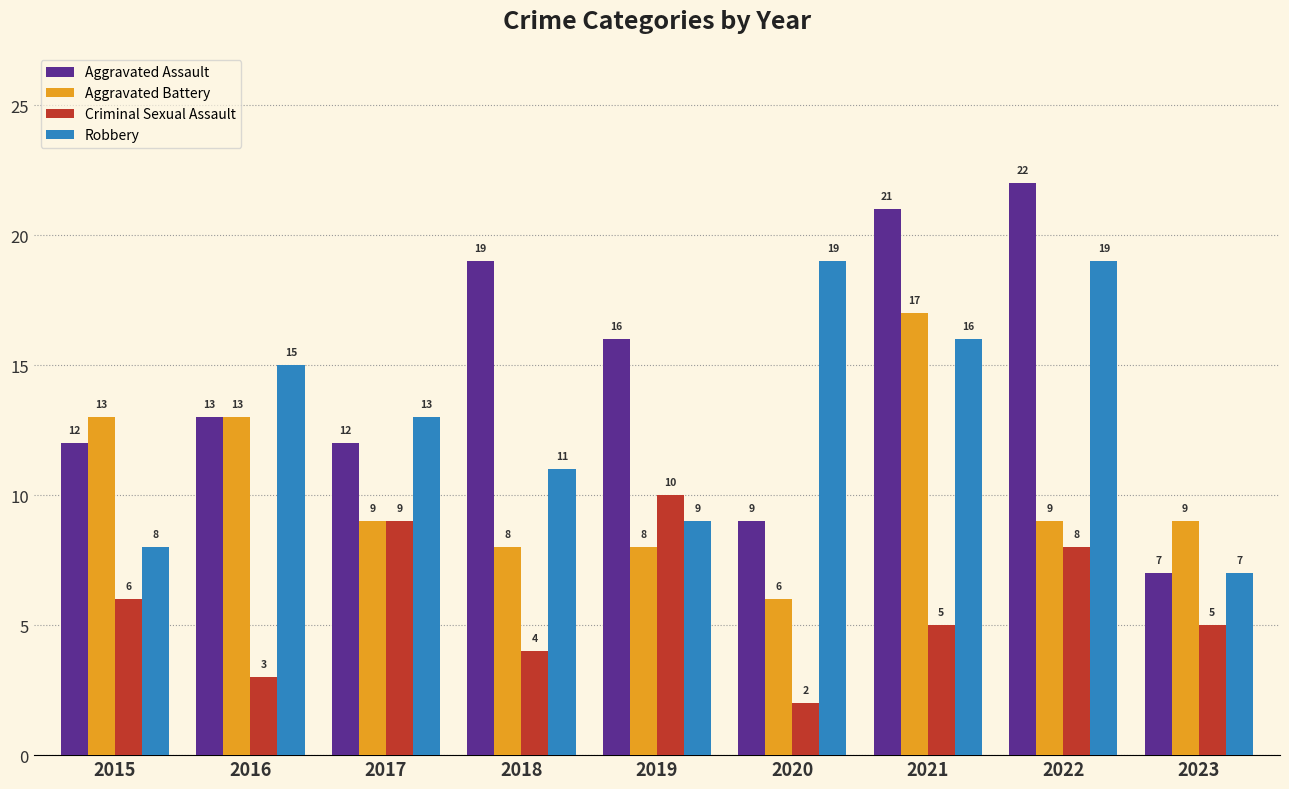

What is the maximum value shown in the chart?

22